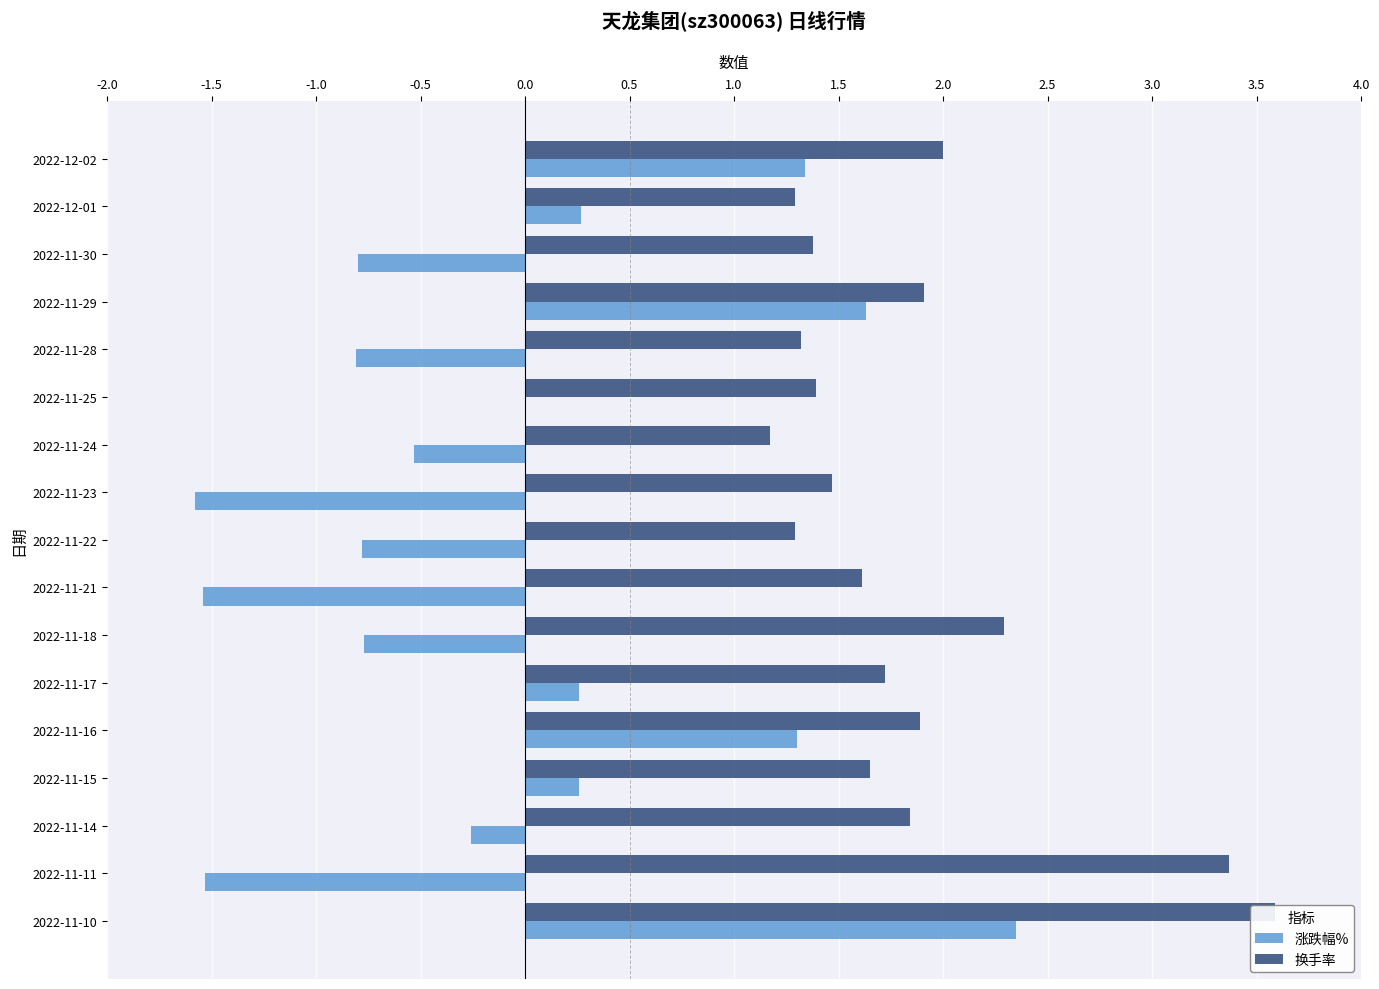

Which series has the widest spread of values?

涨跌幅%